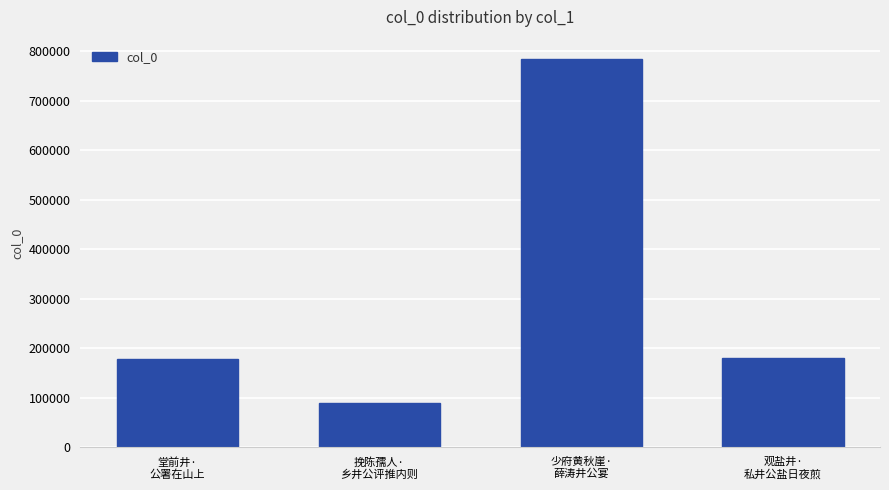

Between 少府黄秋崖·
薛涛井公宴 and 挽陈孺人·
乡井公评推内则, which is larger?

少府黄秋崖·
薛涛井公宴